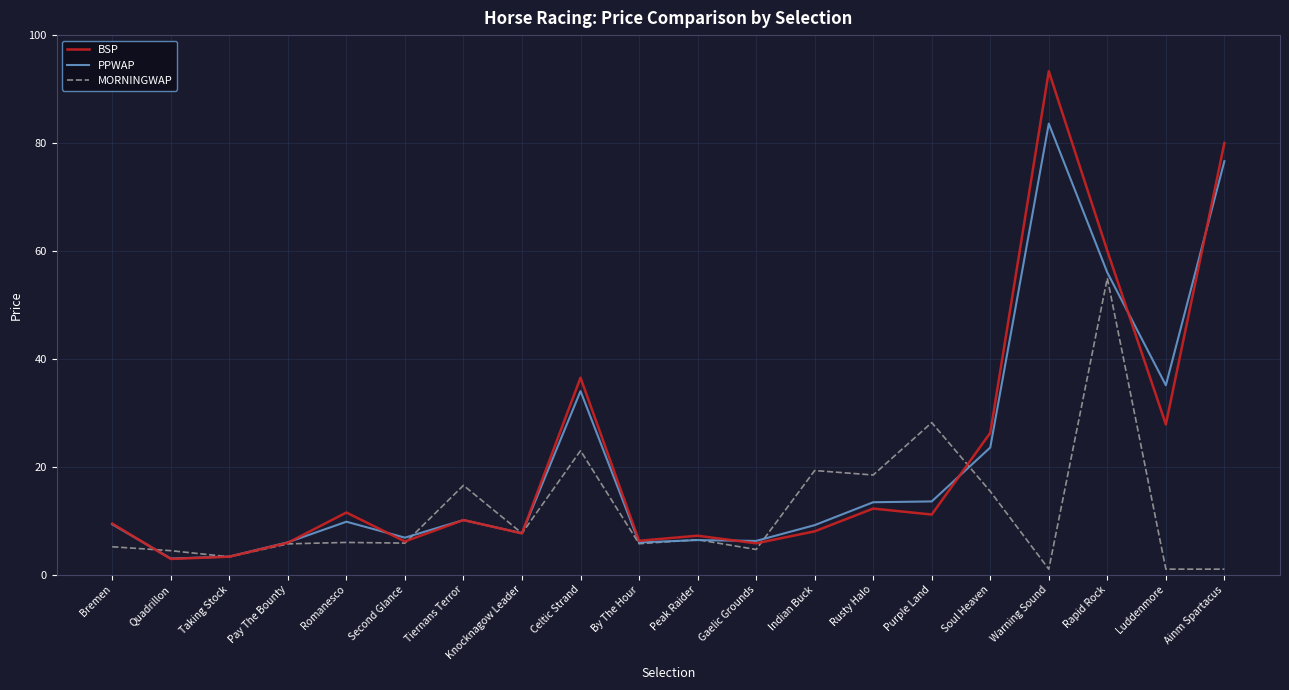

Which series changed the most between Knocknagow Leader and Indian Buck?

MORNINGWAP